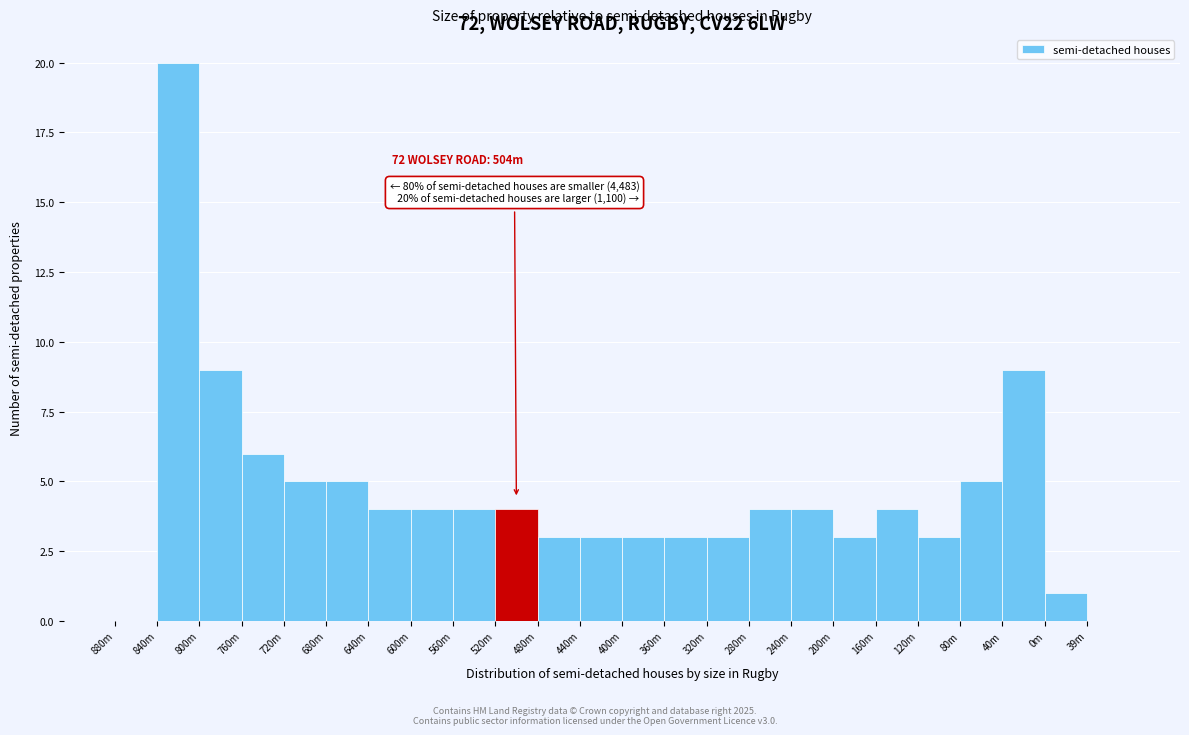

Reading left to right, what are all the values shown in this chart?

880m=0	840m=20	800m=9	760m=6	720m=5	680m=5	640m=4	600m=4	560m=4	520m=4	480m=3	440m=3	400m=3	360m=3	320m=3	280m=4	240m=4	200m=3	160m=4	120m=3	80m=5	40m=9	0m=1	39m=0